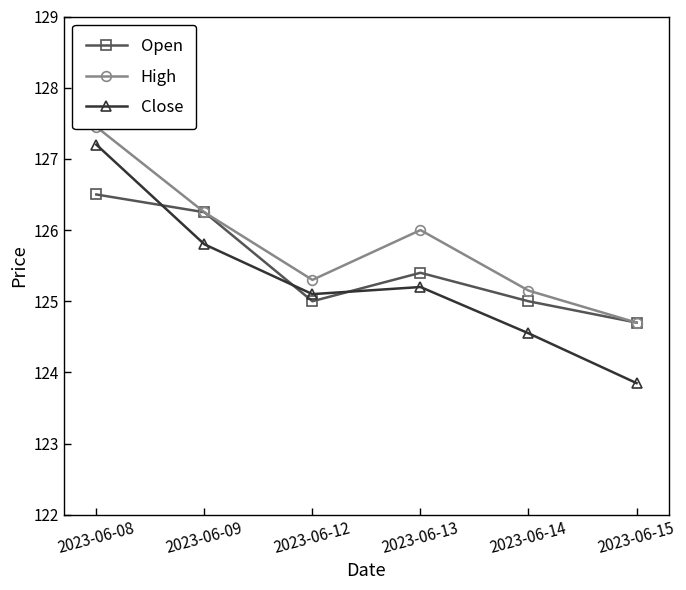

At which label does Close reach its peak?

2023-06-08